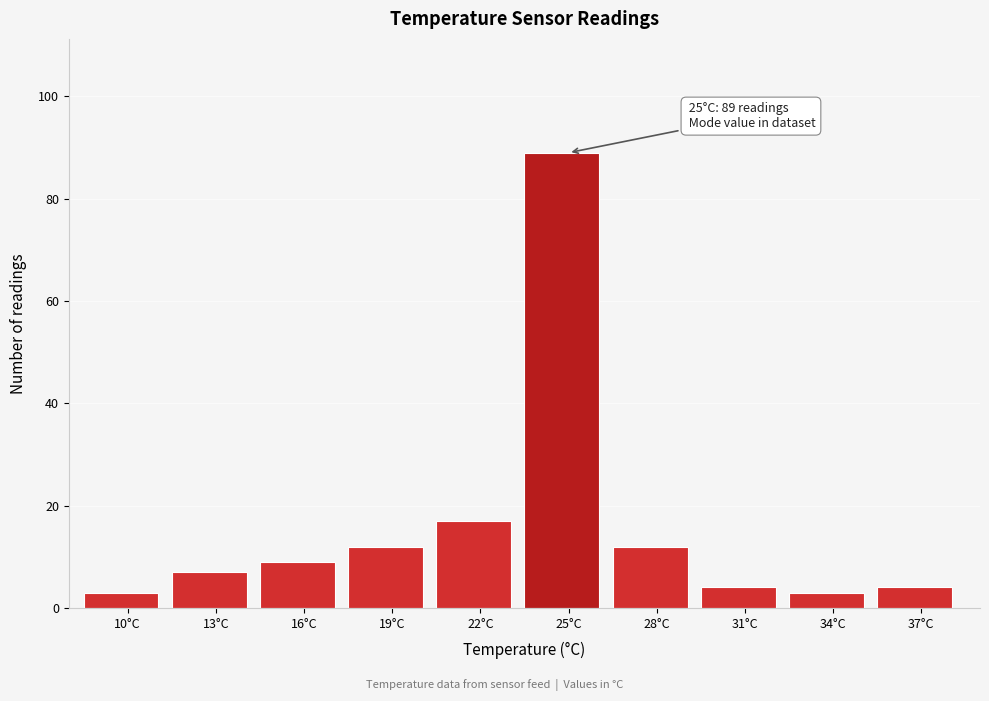

Reading left to right, extract all data points from this chart.

3	7	9	12	17	89	12	4	3	4